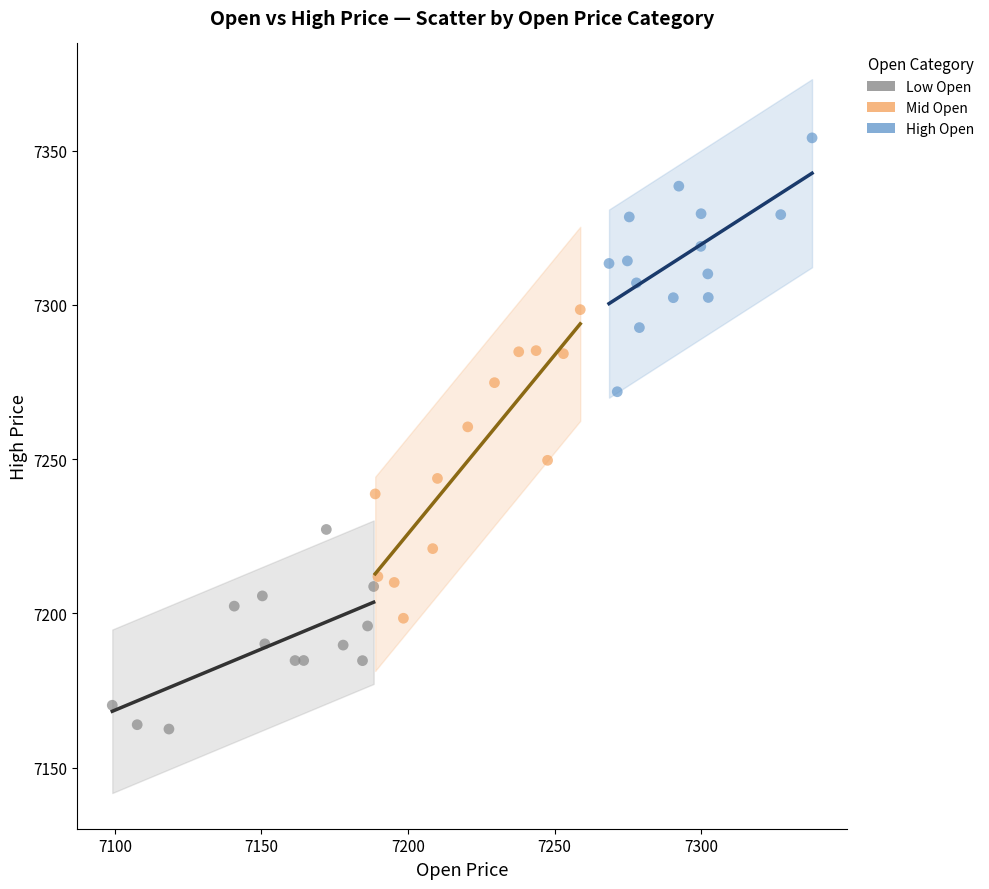

Which series contains the lowest Y value?

Low Open